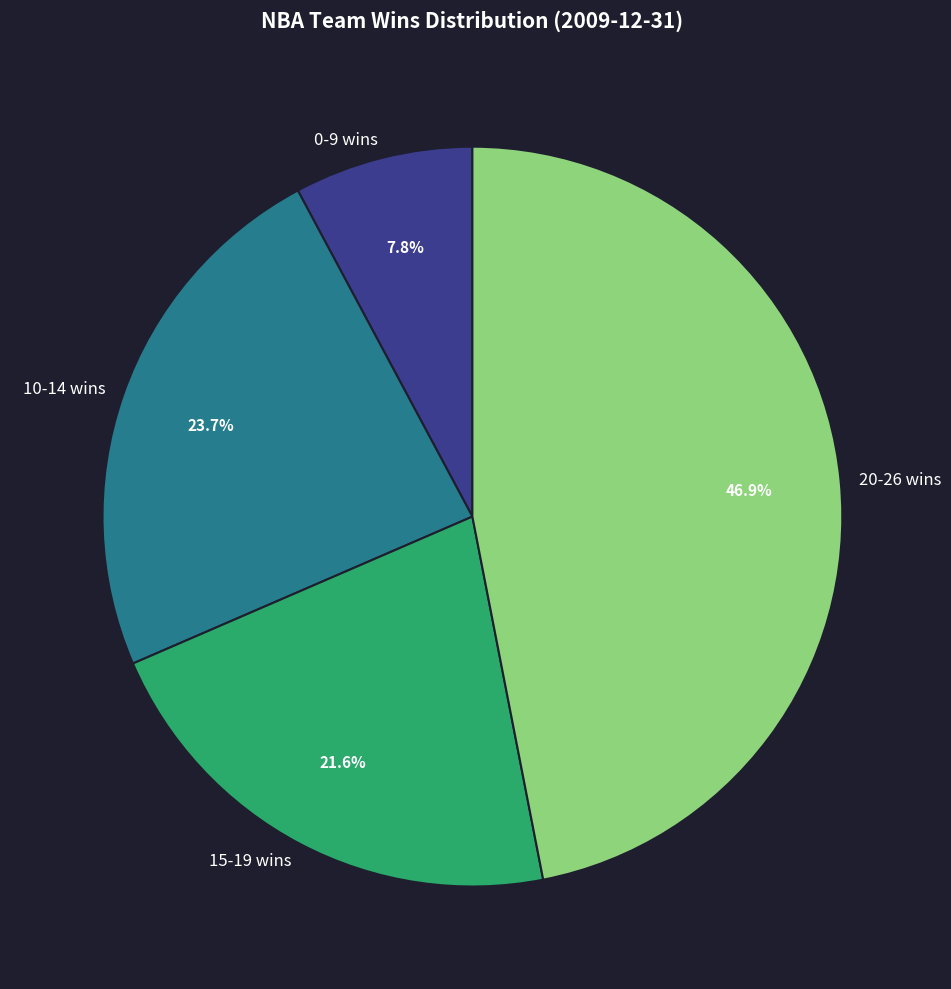

Which category has the smallest portion of the pie?

0-9 wins